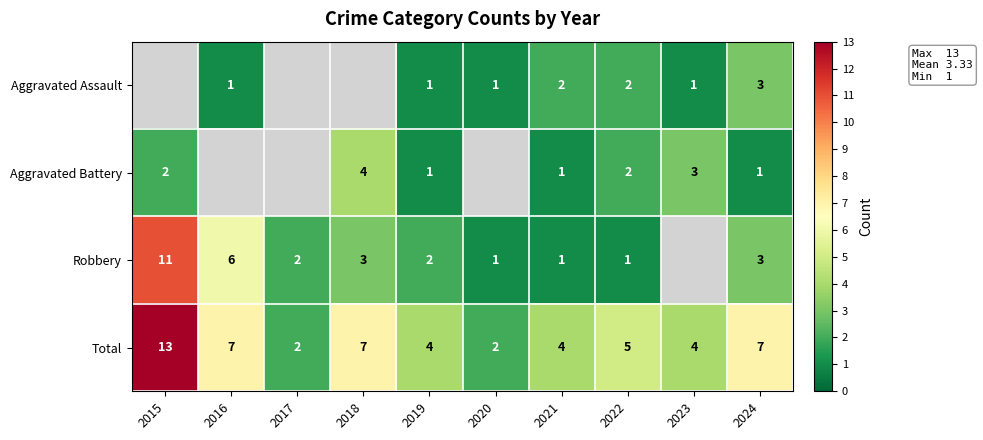

What is the sum of all Total values?

55